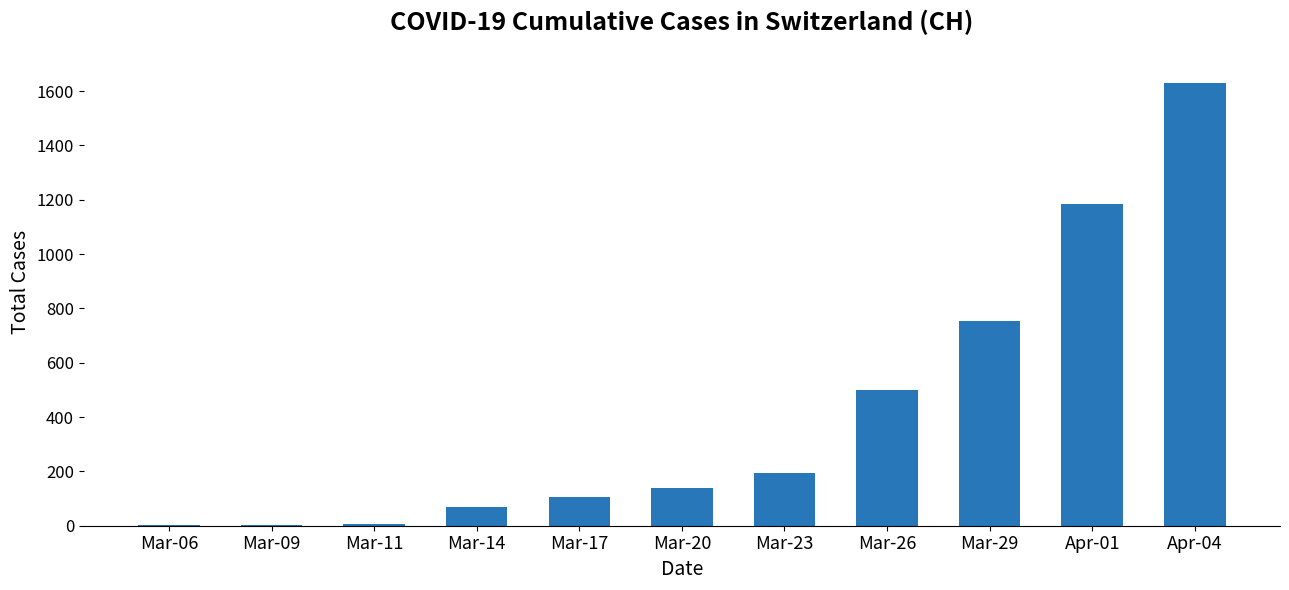

Approximately how many times larger is the value at Mar-17 compared to Mar-11?

13.1